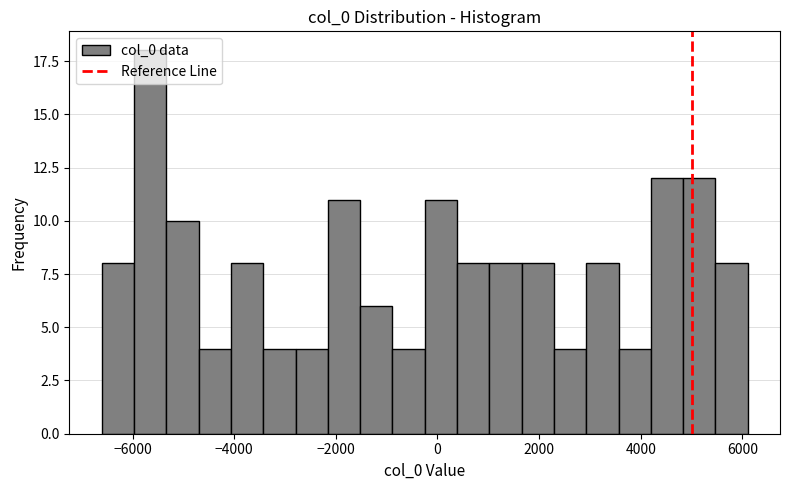

Around what value on the x-axis is the tallest bar? Give the approximate position of its centre, as read against the axis.

-5600